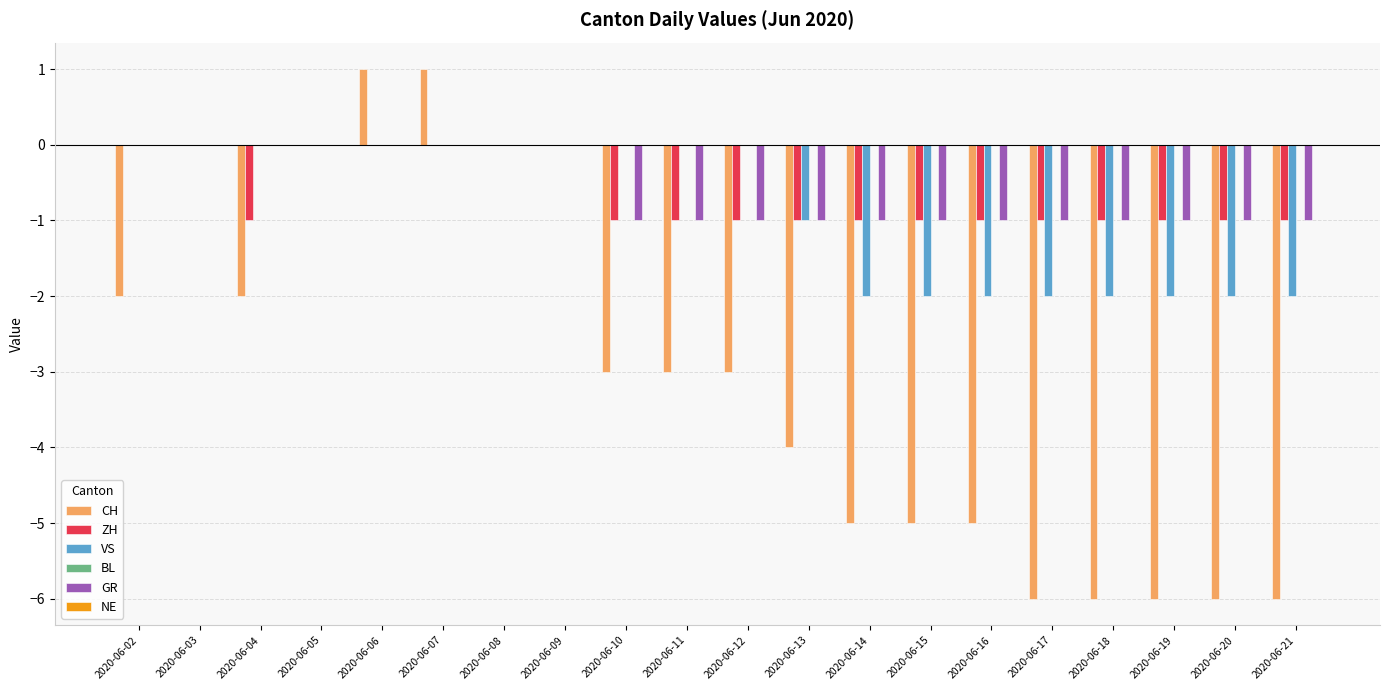

The CH series shows 0 at 2020-06-08. True or false?

True